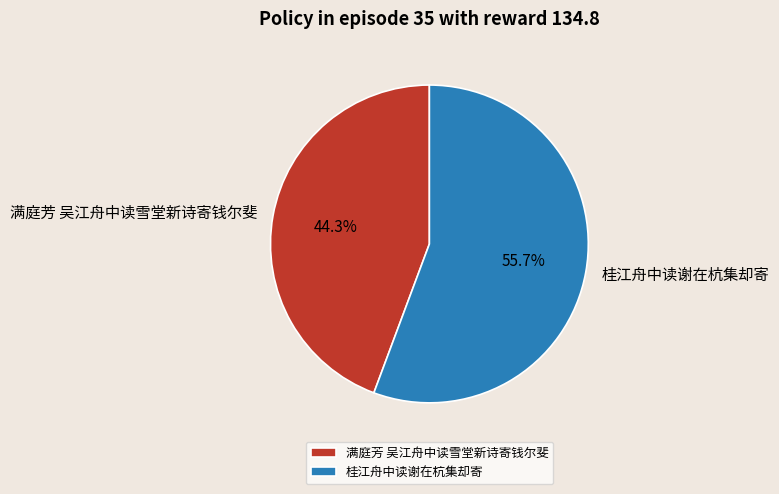

How many slices are in this pie chart?

2